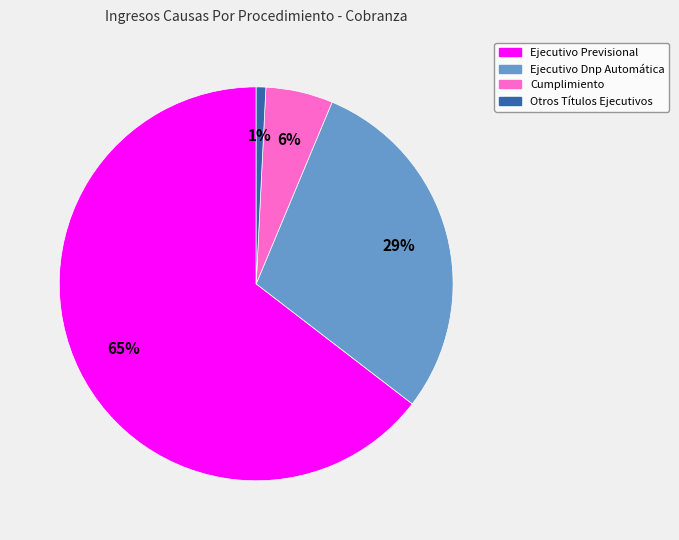

Is it true that Otros Títulos Ejecutivos is 1% of the pie?

True